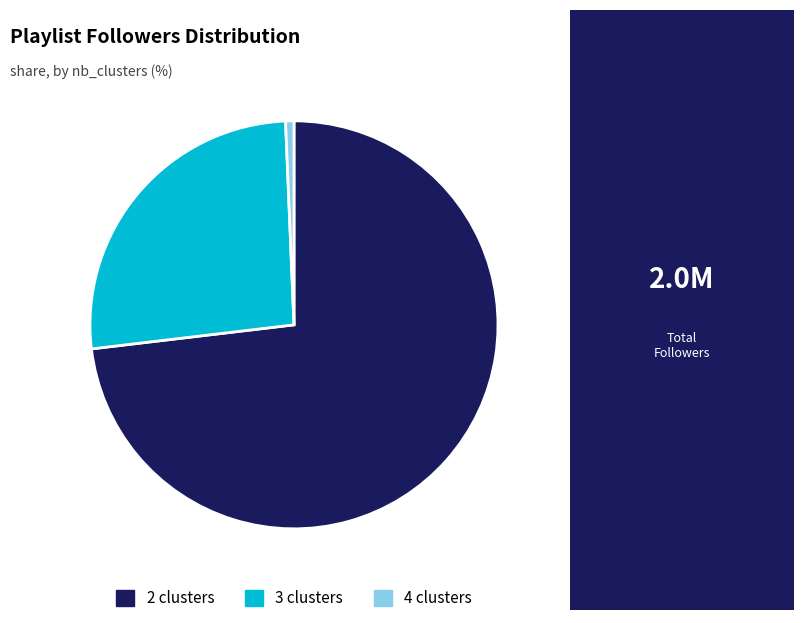

Count the number of slices in the pie.

3